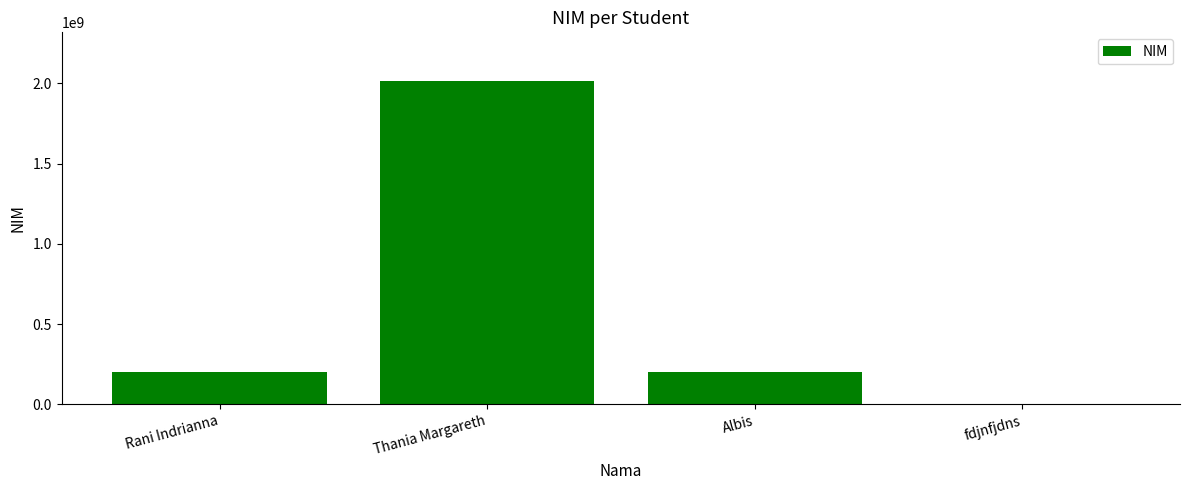

What is the sum of all values?

2420664681